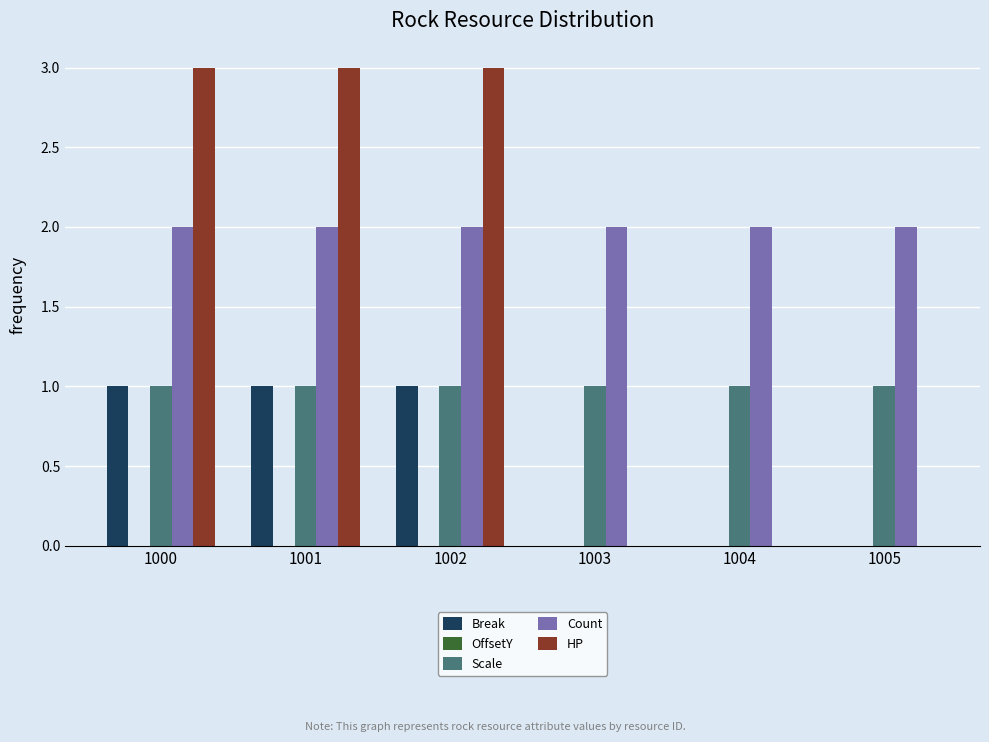

Are the bars grouped side by side (vs. stacked)?

Yes